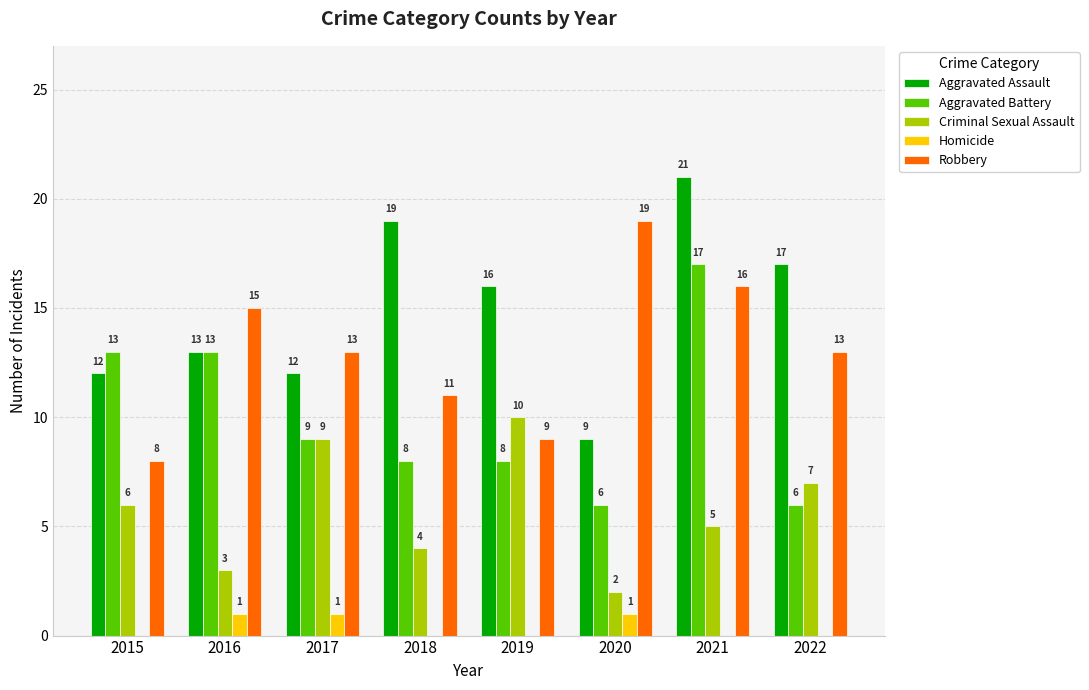

What is the sum of all Homicide values?

3